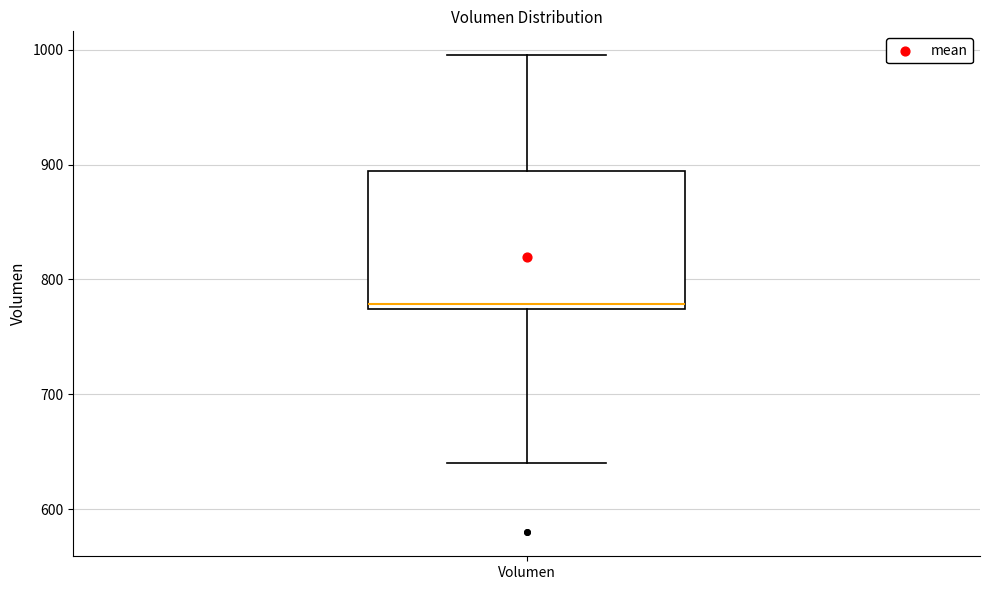

Read this box plot against the y-axis: the position of the median line, the range covered by the box, and the ends of both whiskers. The values are not printed on the chart, so give them approximately, as read against the axis.

median 780, box 770 to 890, whiskers 640 to 1000